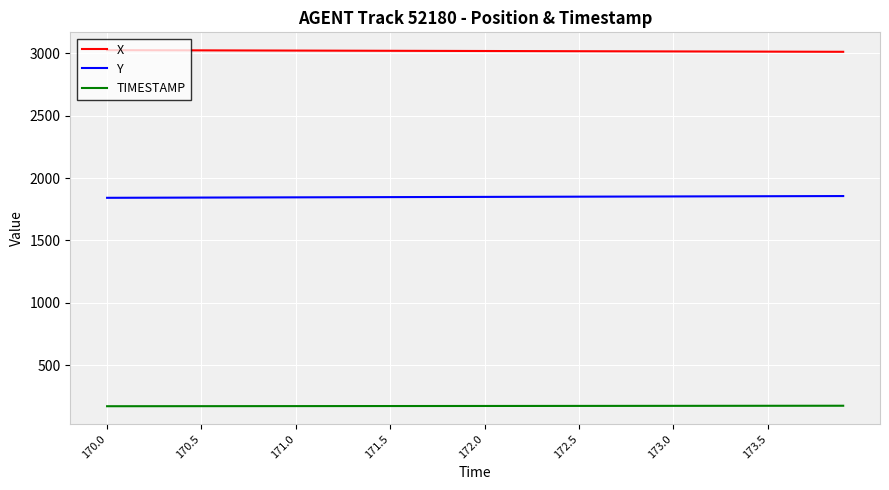

List the series in order of their peak value, lowest first.

TIMESTAMP, Y, X